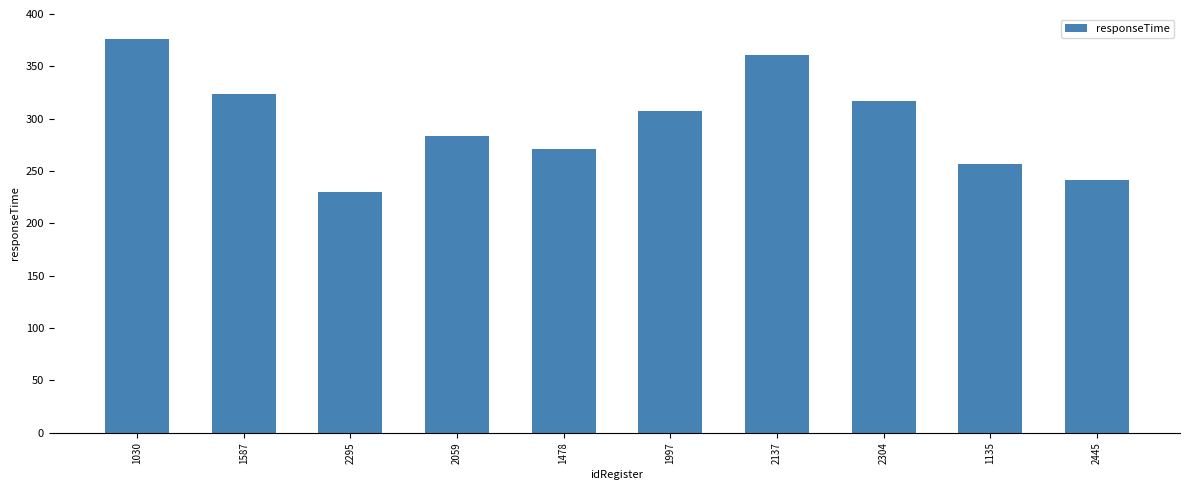

Is it true that the value at 1587 is 494?

False